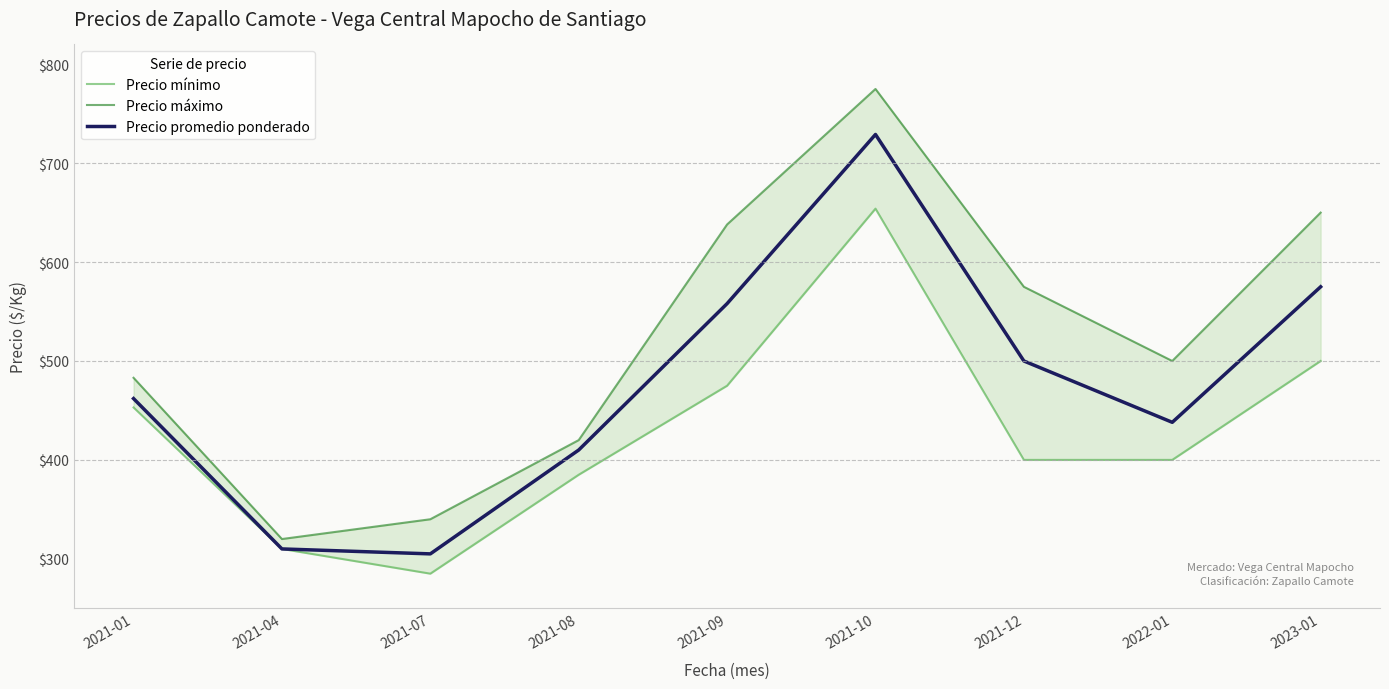

How many interior local valleys does the Precio máximo series have?

2